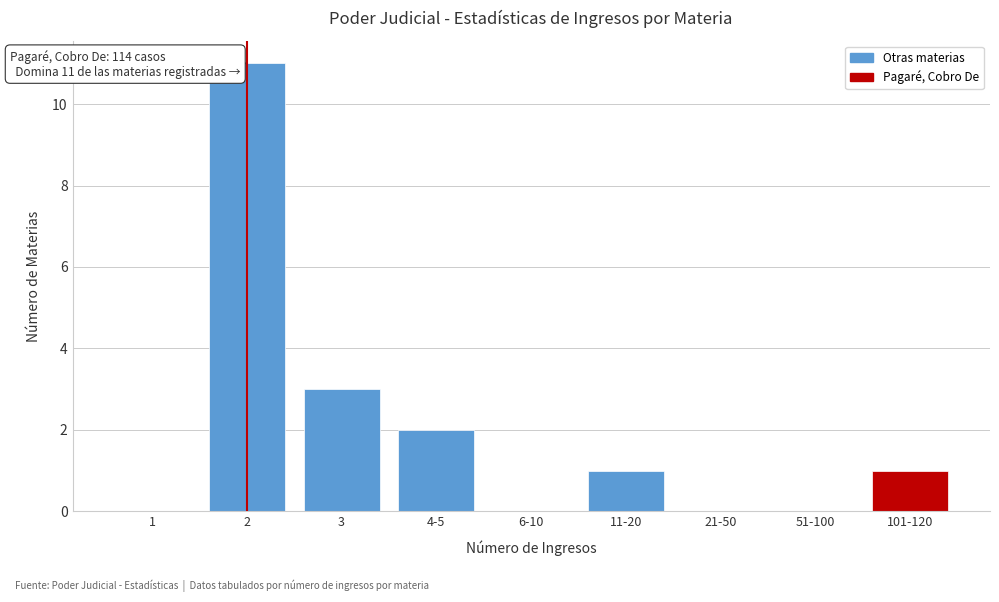

Reading left to right, what are all the values shown in this chart?

1=0	2=11	3=3	4-5=2	6-10=0	11-20=1	21-50=0	51-100=0	101-120=1